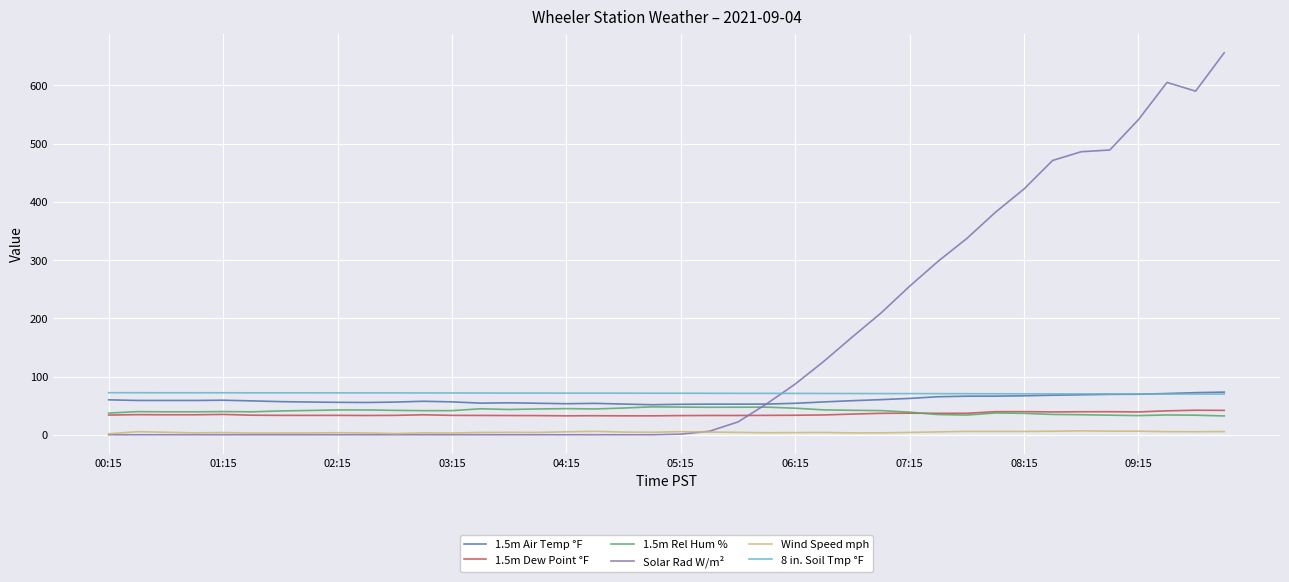

What is the highest value of the 1.5m Rel Hum % series?

47.9